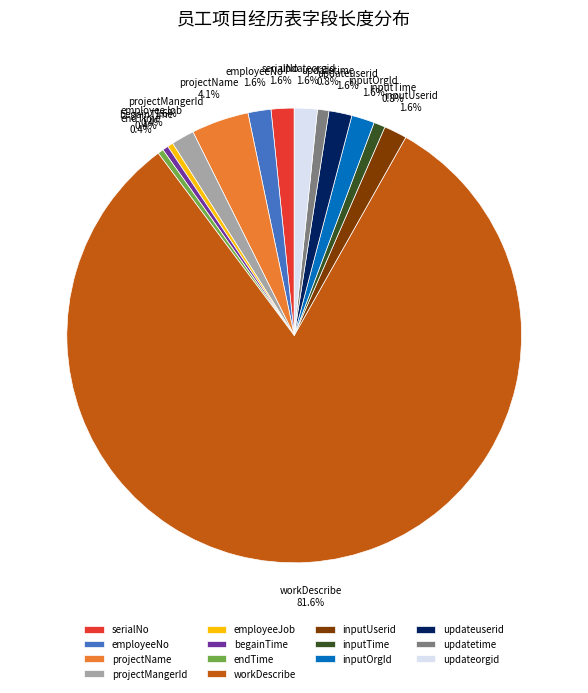

How many slices are in this pie chart?

14